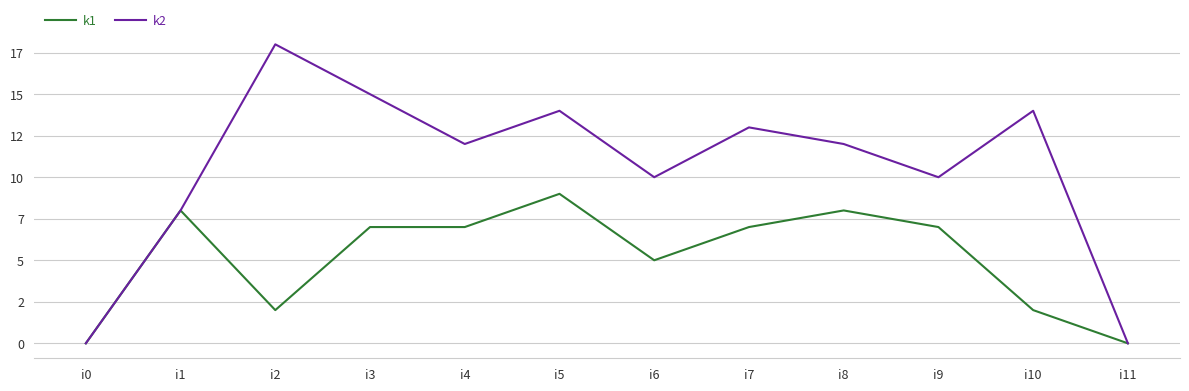

Does the chart have visible grid lines?

Yes